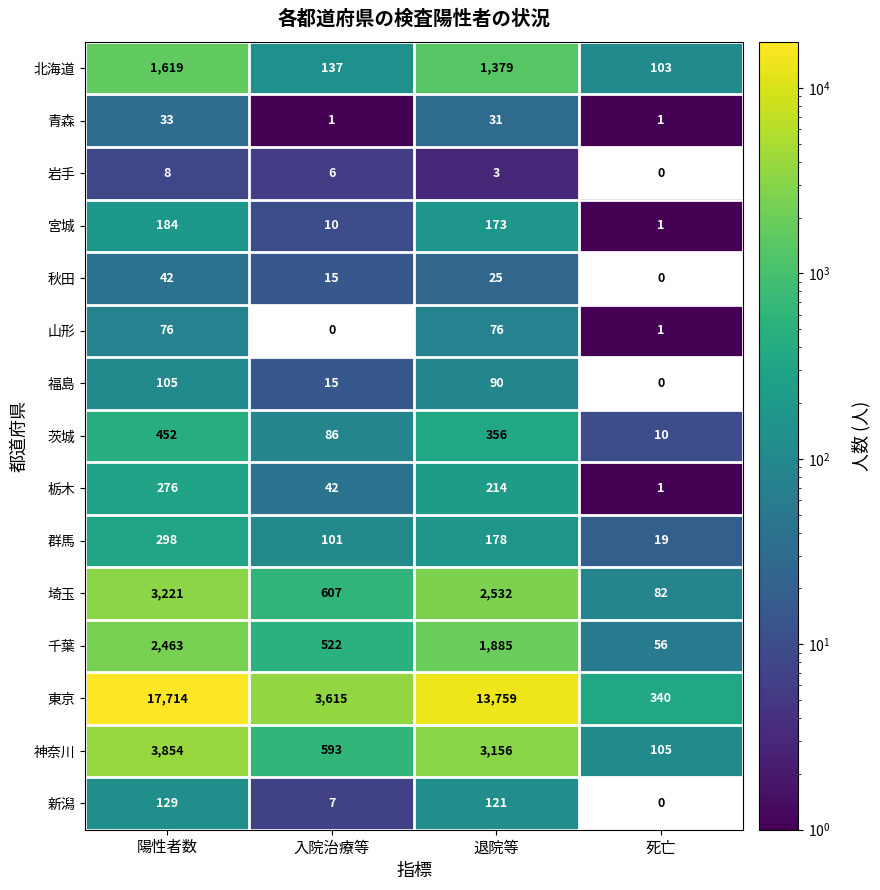

Between 陽性者数 and 死亡, which series saw the biggest shift?

東京